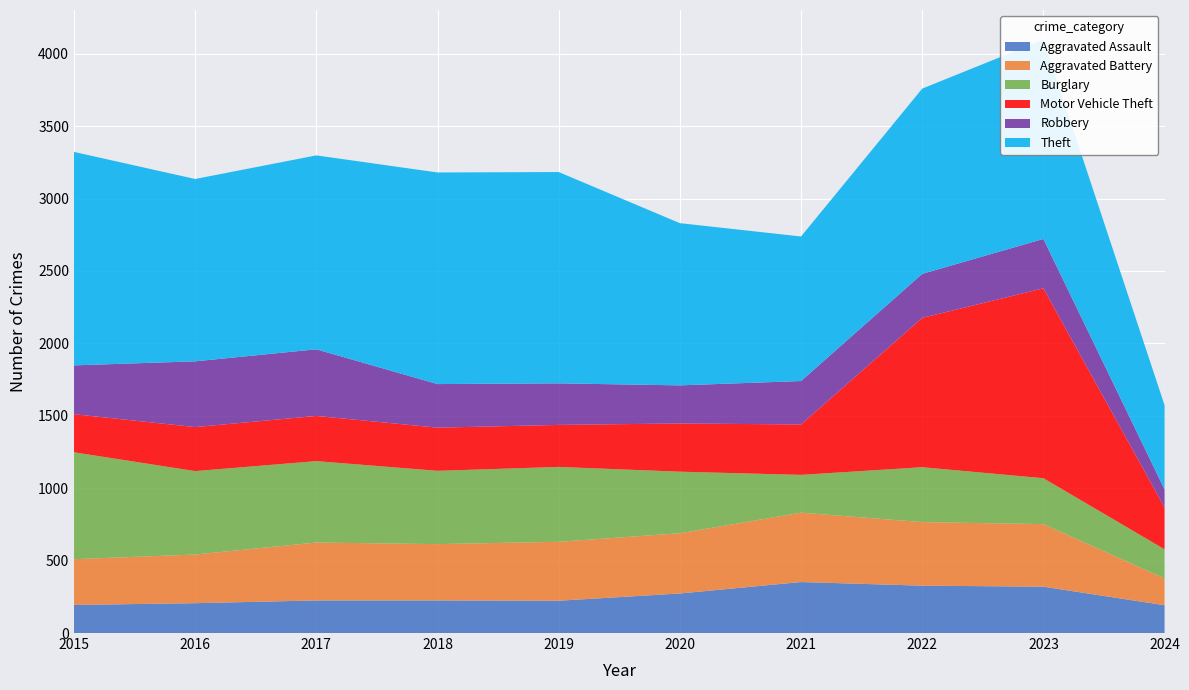

Reading left to right, what are all the values shown in this chart?

Aggravated Assault: 194	206	225	225	223	273	352	327	320	192
Aggravated Battery: 316	336	400	389	407	416	479	439	432	185
Burglary: 738	576	562	506	517	425	261	379	317	201
Motor Vehicle Theft: 263	304	312	298	290	333	348	1031	1311	289
Robbery: 337	454	460	301	287	263	300	304	341	125
Theft: 1474	1259	1339	1461	1459	1120	998	1279	1376	581